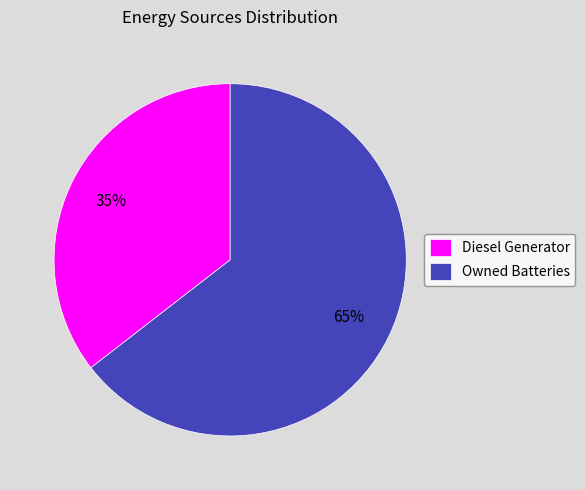

Count the number of slices in the pie.

2